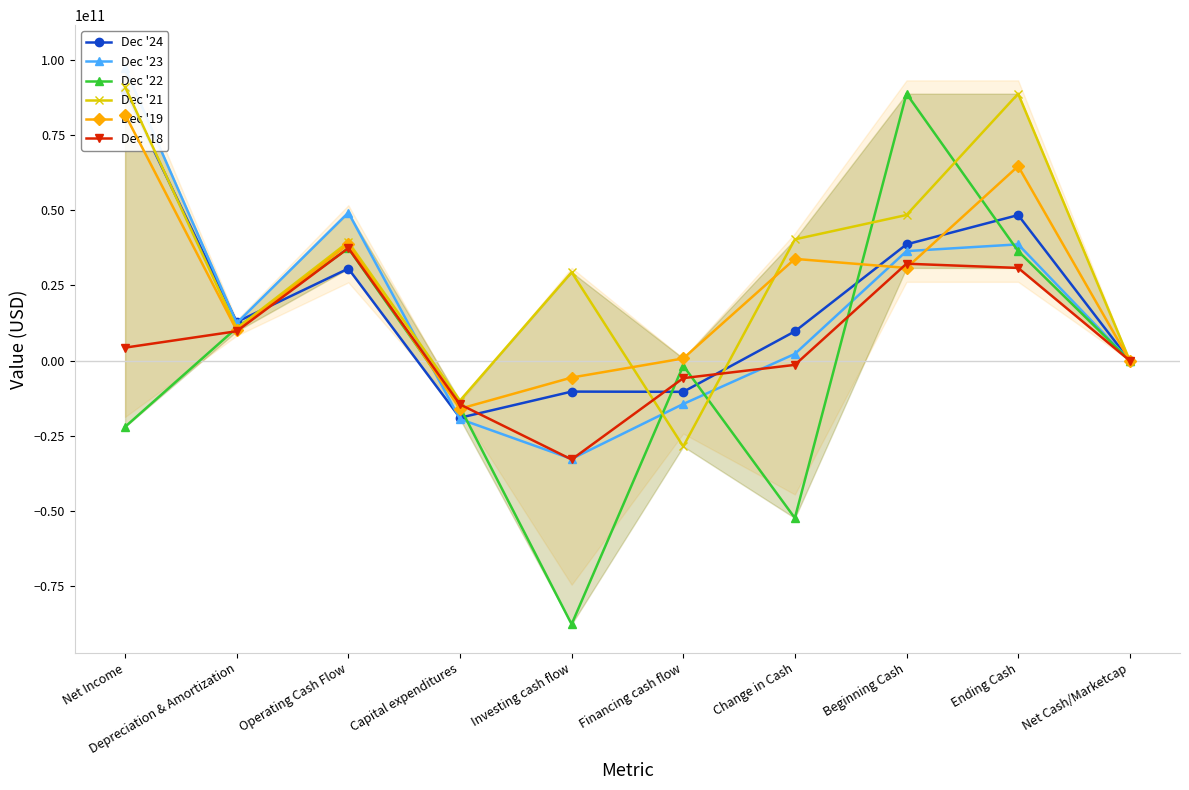

What is the sum of the Dec '18 values at Net Cash/Marketcap and Operating Cash Flow?

37400000000.1